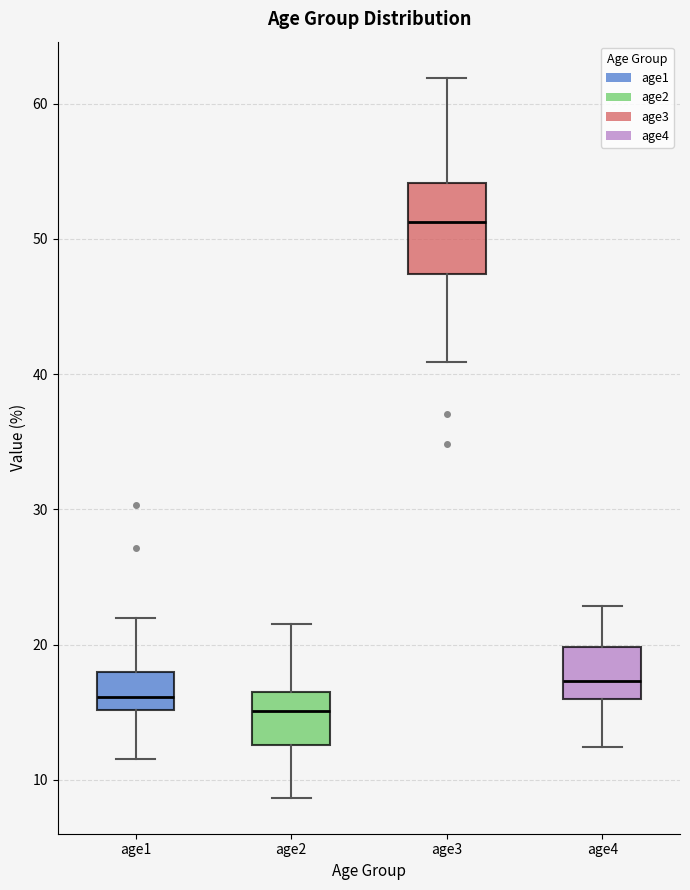

Where does the median line of the box for age3 sit on the y-axis? The values are not printed on the chart, so give them approximately, as read against the axis.

51